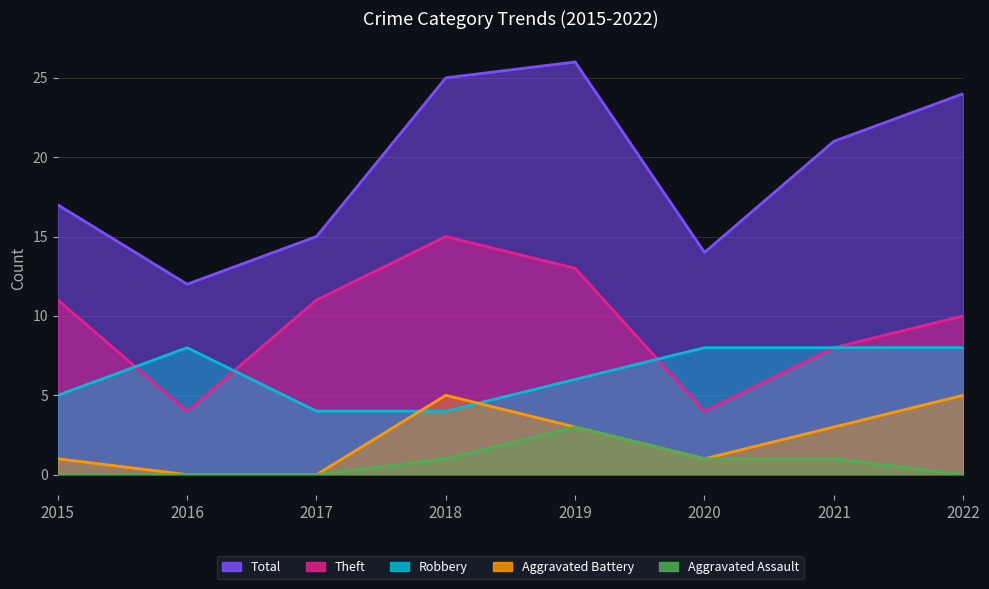

At which category does the chart reach its peak across all series?

2019